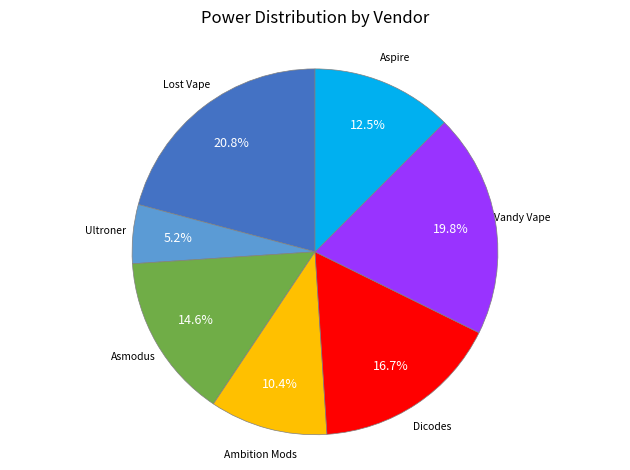

Is there any slice that represents more than half of the pie?

No